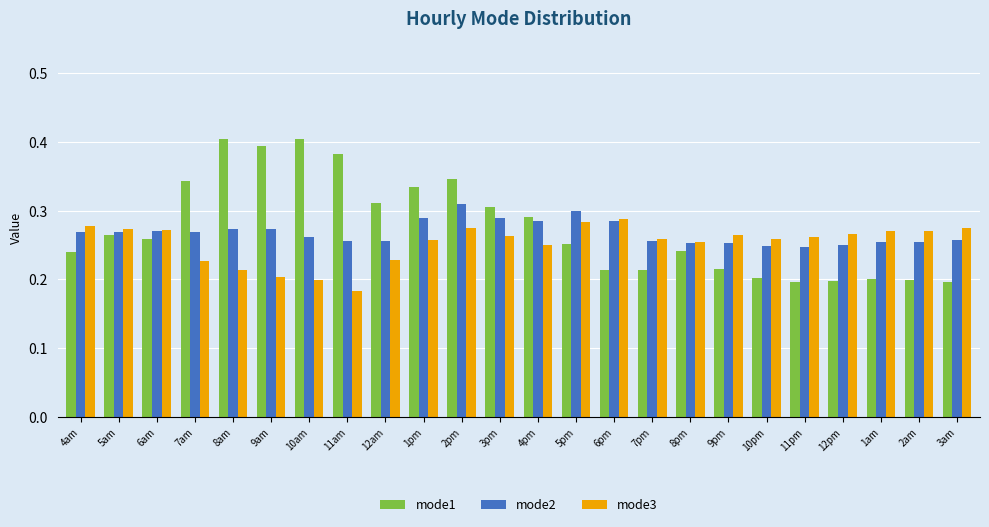

The value of mode2 at 10pm is 0.2. True or false?

True